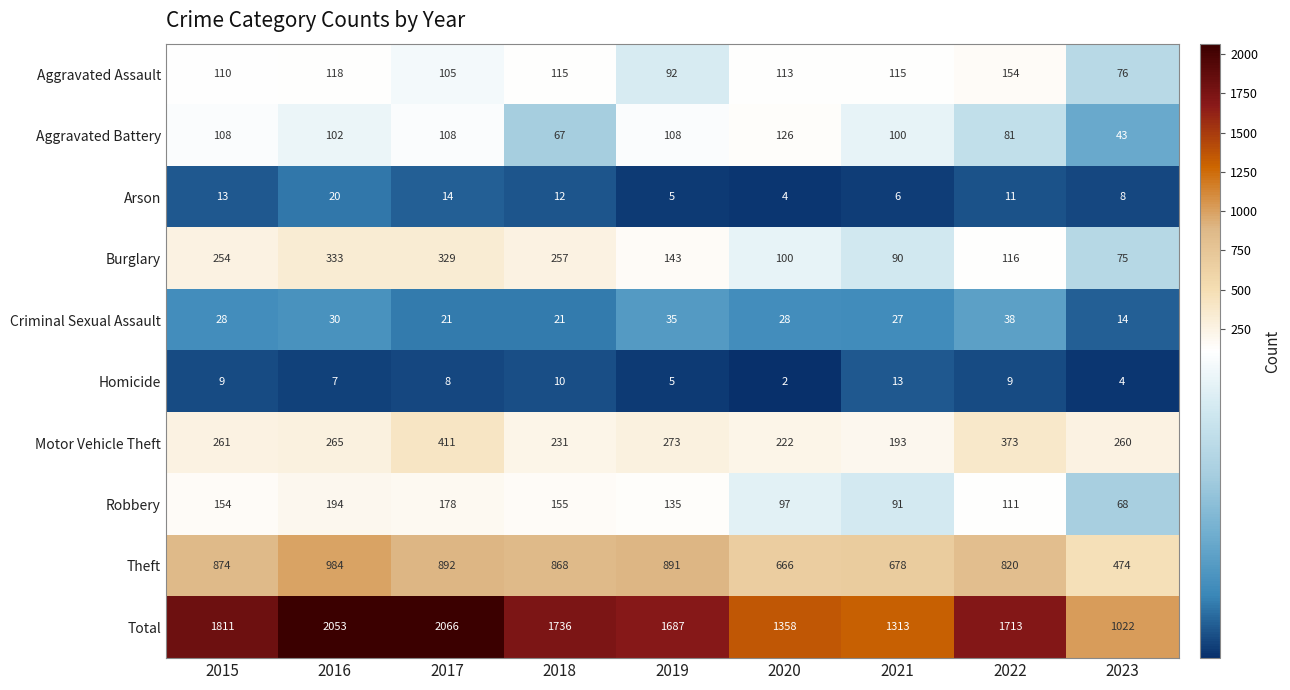

What is the sum of the Homicide values at 2021 and 2015?

22